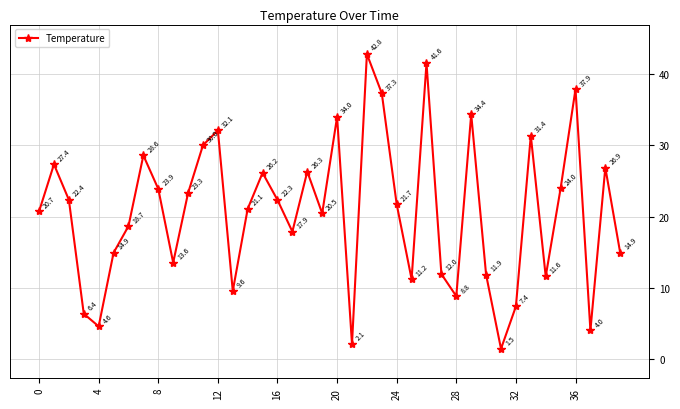

True or false: there are more than 0 points higher than both neighbors.

True